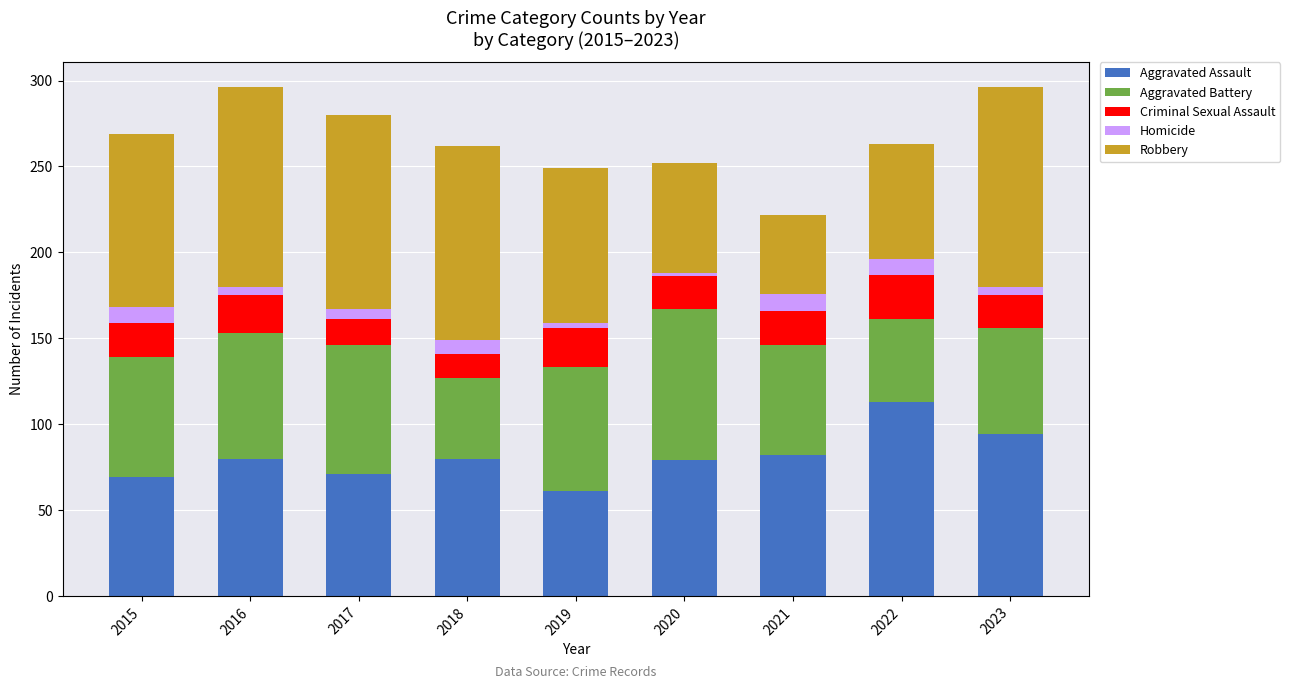

The Aggravated Assault series shows 80 at 2016. True or false?

True